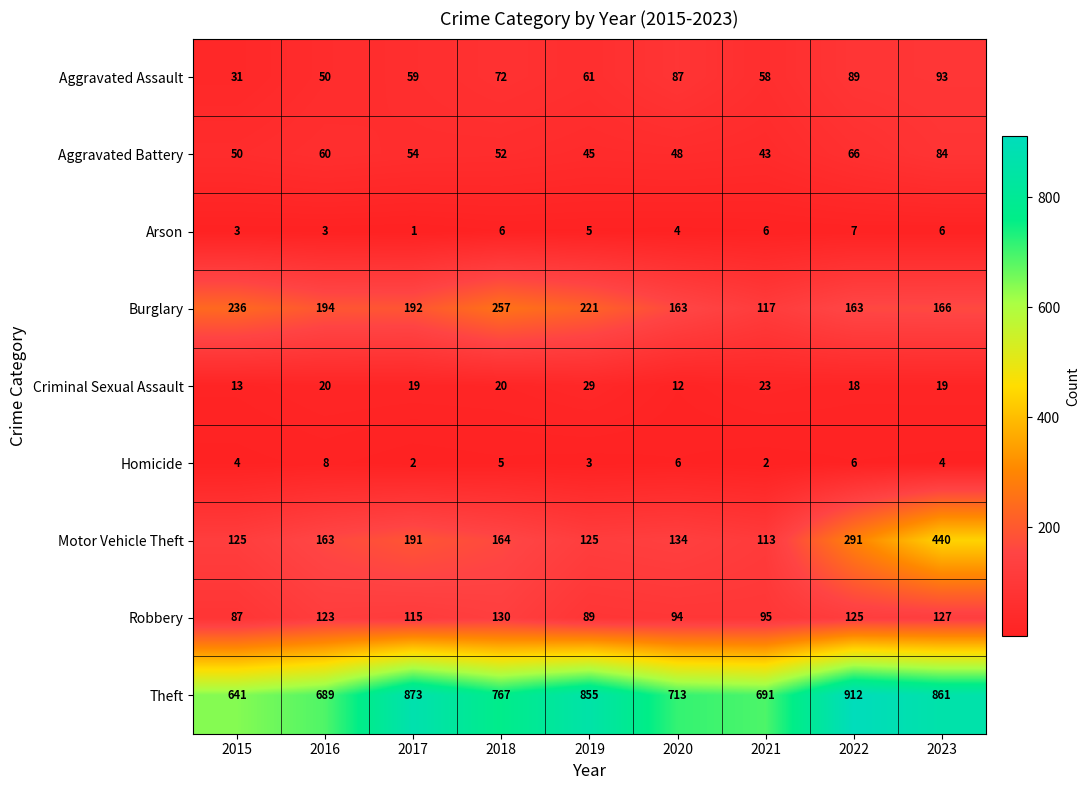

Which series changed the most between 2016 and 2017?

Theft